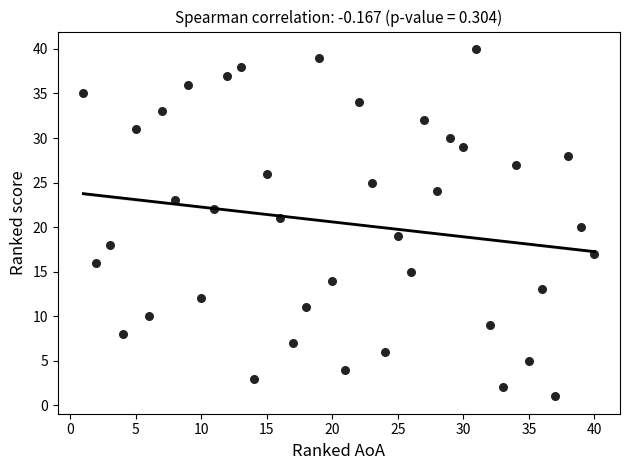

What is the range of X values (max minus min)?

39